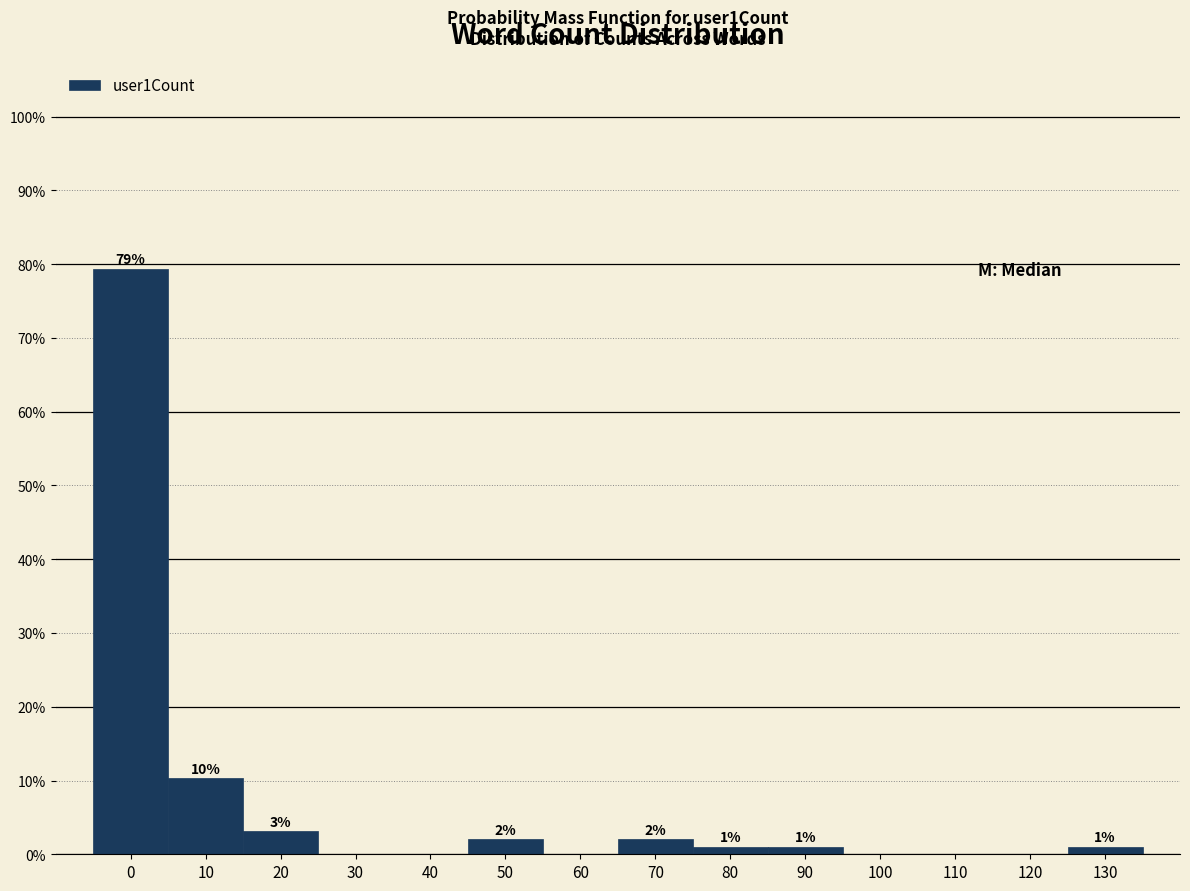

The chart shows a value of 0.0 at 40. True or false?

True